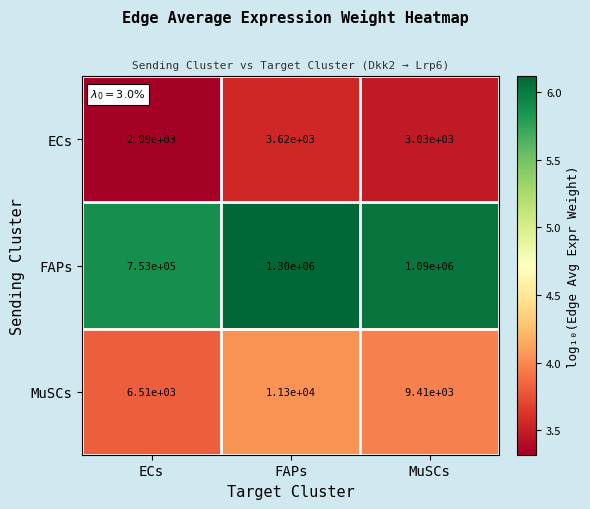

What is the smallest value displayed?

2090